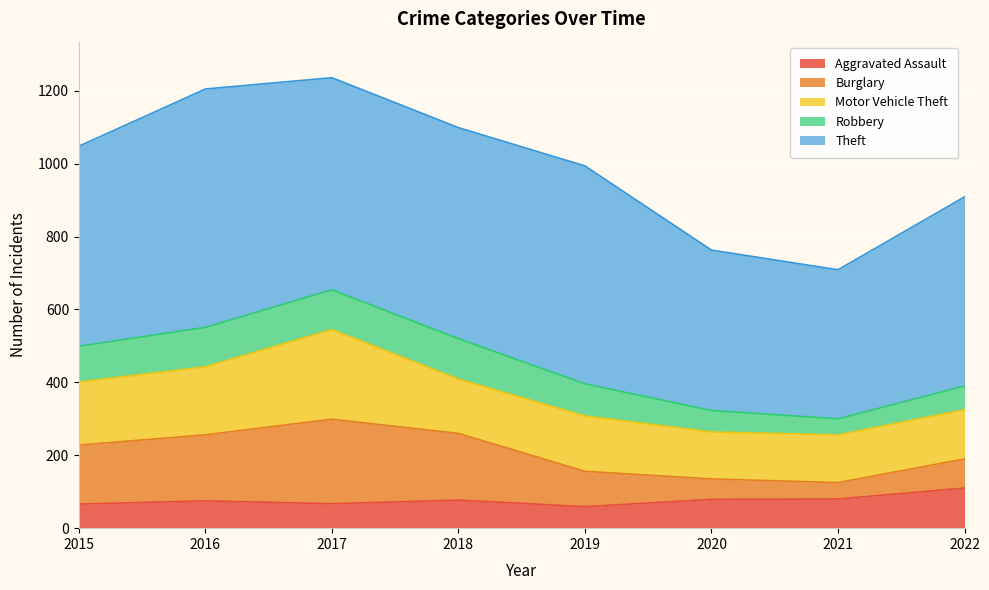

What is the value of the Motor Vehicle Theft point at the 2nd from the left?

187